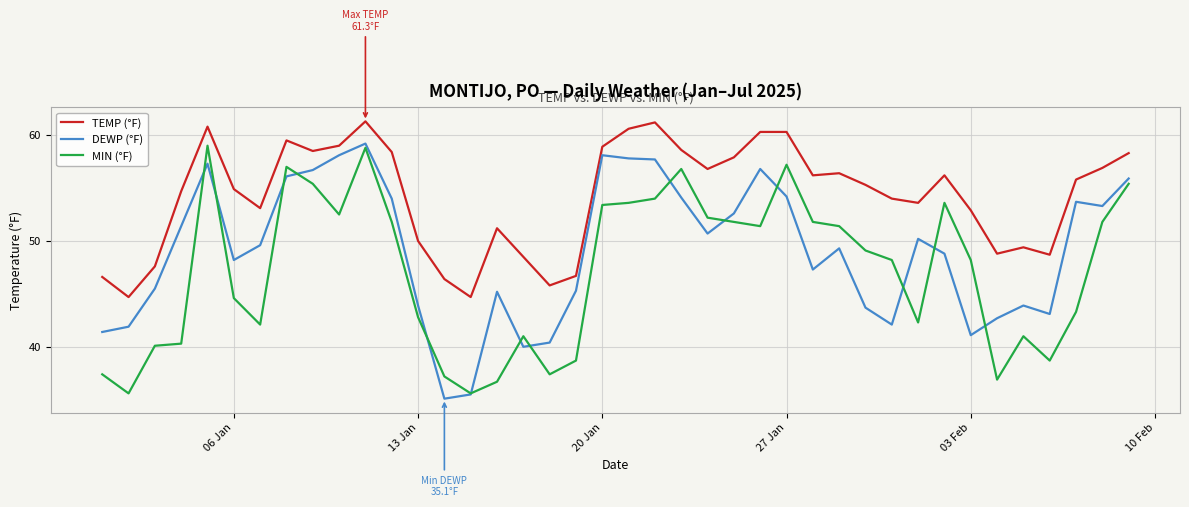

True or false: TEMP (°F) and MIN (°F) cross at least once.

False